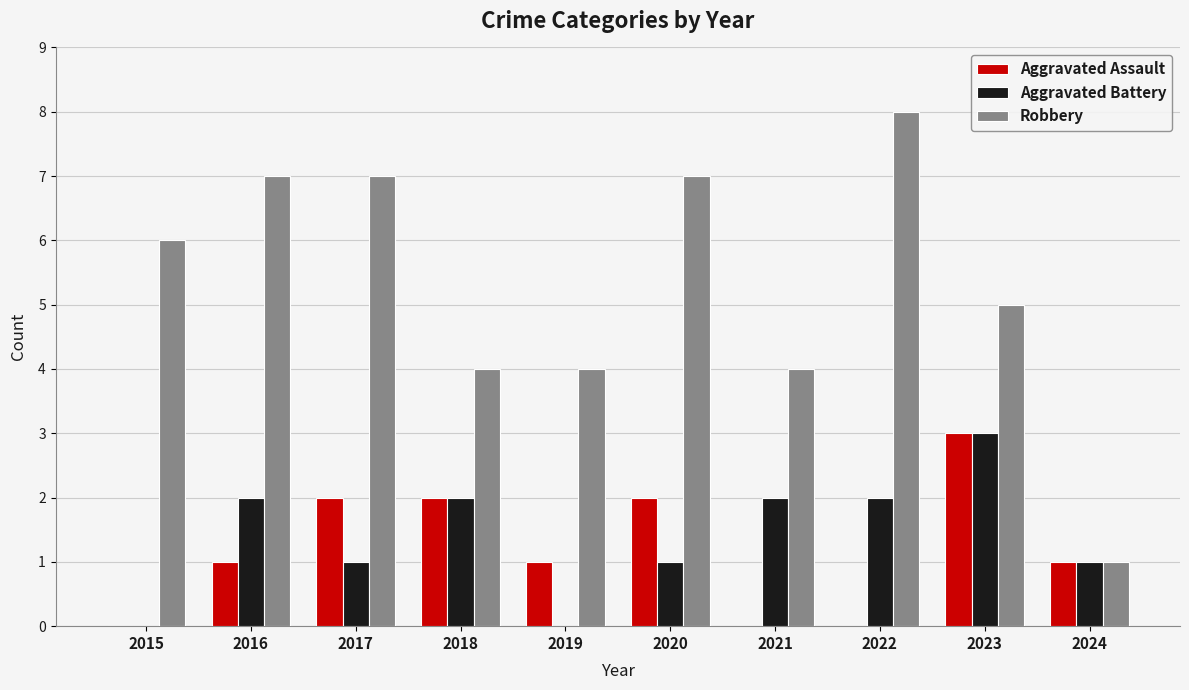

What is the total value across all series at 2020?

10